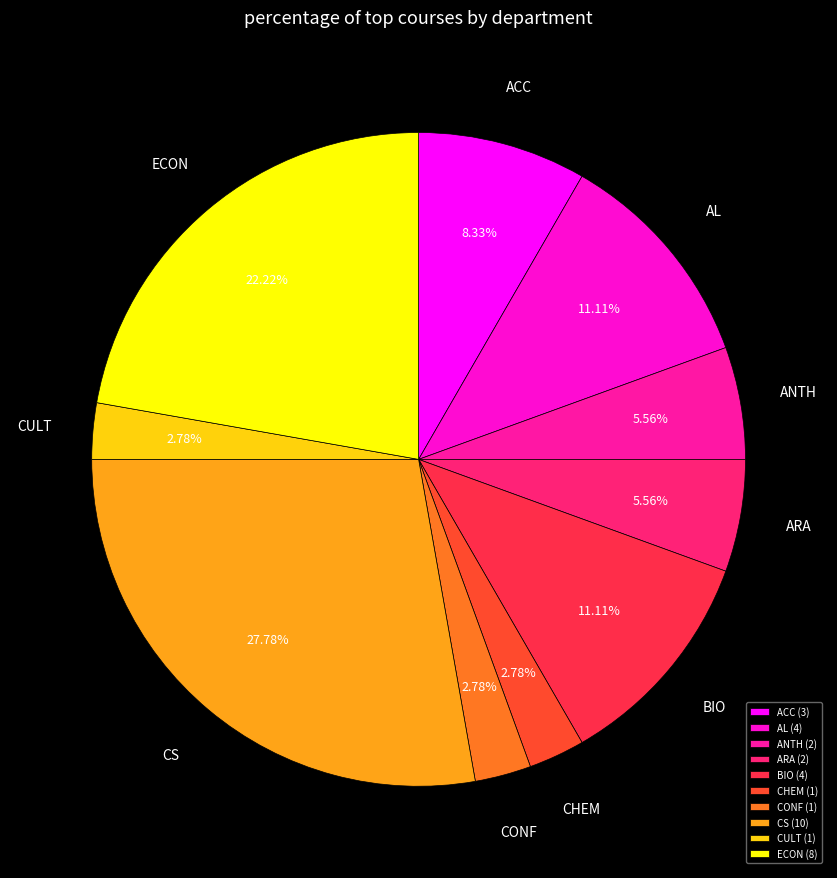

What percentage is the CS slice, to the nearest percent?

28%